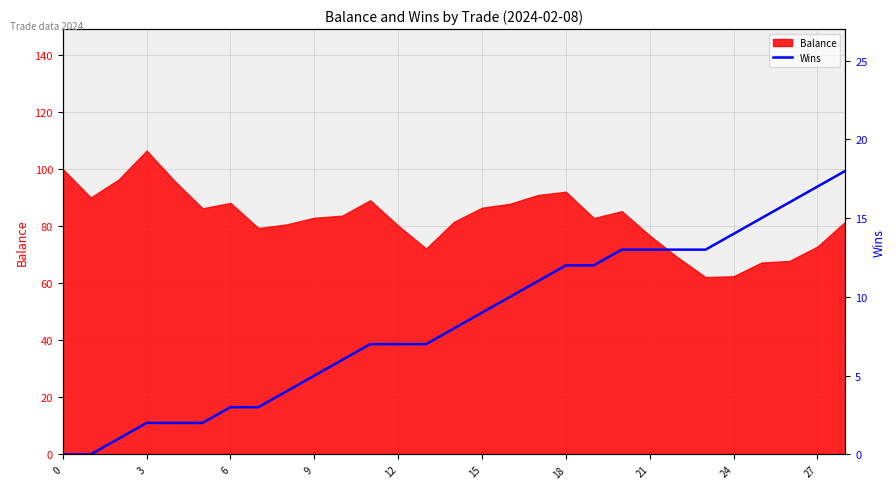

Is it true that Balance equals 40.6 at 15?

False